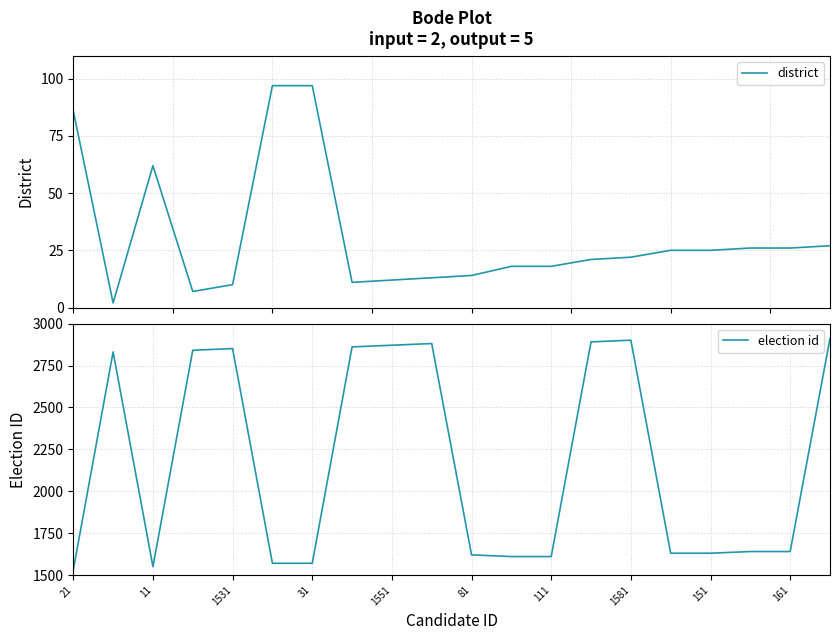

True or false: district and election id intersect in this chart.

False